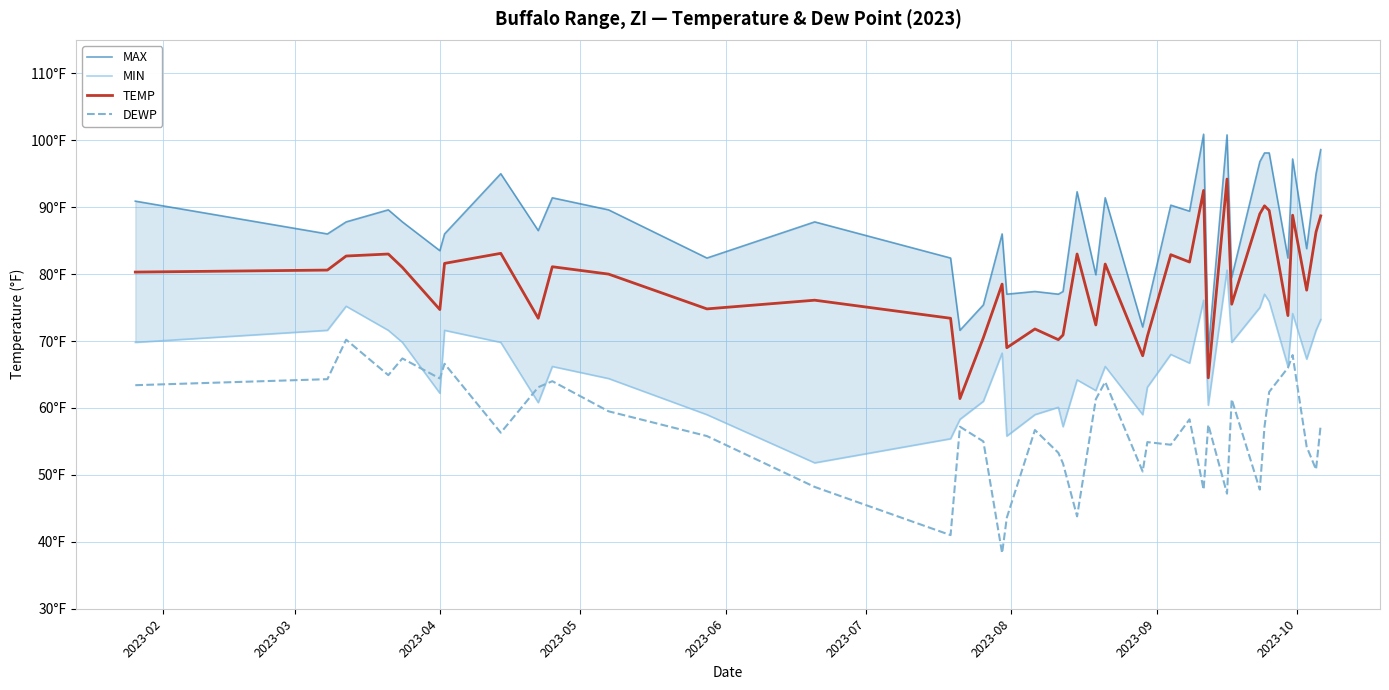

At how many categories does at least one series exceed 71?

39